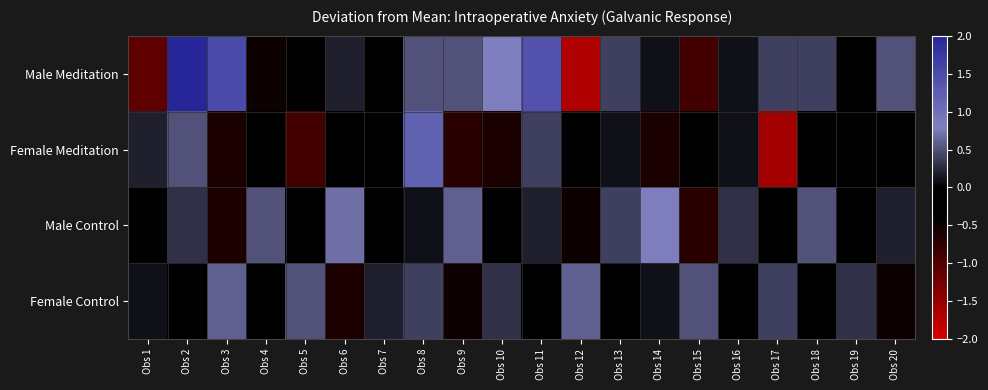

Reading left to right, extract all data points from this chart.

Male Meditation: Obs 1=-1.1	Obs 2=2.0	Obs 3=1.5	Obs 4=-0.5	Obs 5=0.0	Obs 6=0.2	Obs 7=0.0	Obs 8=0.5	Obs 9=0.5	Obs 10=0.8	Obs 11=1.4	Obs 12=-1.7	Obs 13=0.4	Obs 14=0.1	Obs 15=-0.9	Obs 16=0.1	Obs 17=0.4	Obs 18=0.4	Obs 19=-0.1	Obs 20=0.5
Female Meditation: Obs 1=0.2	Obs 2=0.5	Obs 3=-0.6	Obs 4=-0.3	Obs 5=-0.9	Obs 6=-0.4	Obs 7=0.0	Obs 8=1.2	Obs 9=-0.7	Obs 10=-0.6	Obs 11=0.4	Obs 12=-0.1	Obs 13=0.1	Obs 14=-0.6	Obs 15=-0.3	Obs 16=0.1	Obs 17=-1.6	Obs 18=0.0	Obs 19=0.0	Obs 20=0.0
Male Control: Obs 1=0.0	Obs 2=0.3	Obs 3=-0.6	Obs 4=0.5	Obs 5=-0.2	Obs 6=0.7	Obs 7=-0.4	Obs 8=0.1	Obs 9=0.6	Obs 10=-0.3	Obs 11=0.2	Obs 12=-0.5	Obs 13=0.4	Obs 14=0.8	Obs 15=-0.7	Obs 16=0.3	Obs 17=-0.1	Obs 18=0.5	Obs 19=-0.4	Obs 20=0.2
Female Control: Obs 1=0.1	Obs 2=-0.4	Obs 3=0.6	Obs 4=-0.3	Obs 5=0.5	Obs 6=-0.6	Obs 7=0.2	Obs 8=0.4	Obs 9=-0.5	Obs 10=0.3	Obs 11=-0.2	Obs 12=0.6	Obs 13=-0.4	Obs 14=0.1	Obs 15=0.5	Obs 16=-0.3	Obs 17=0.4	Obs 18=-0.1	Obs 19=0.3	Obs 20=-0.5